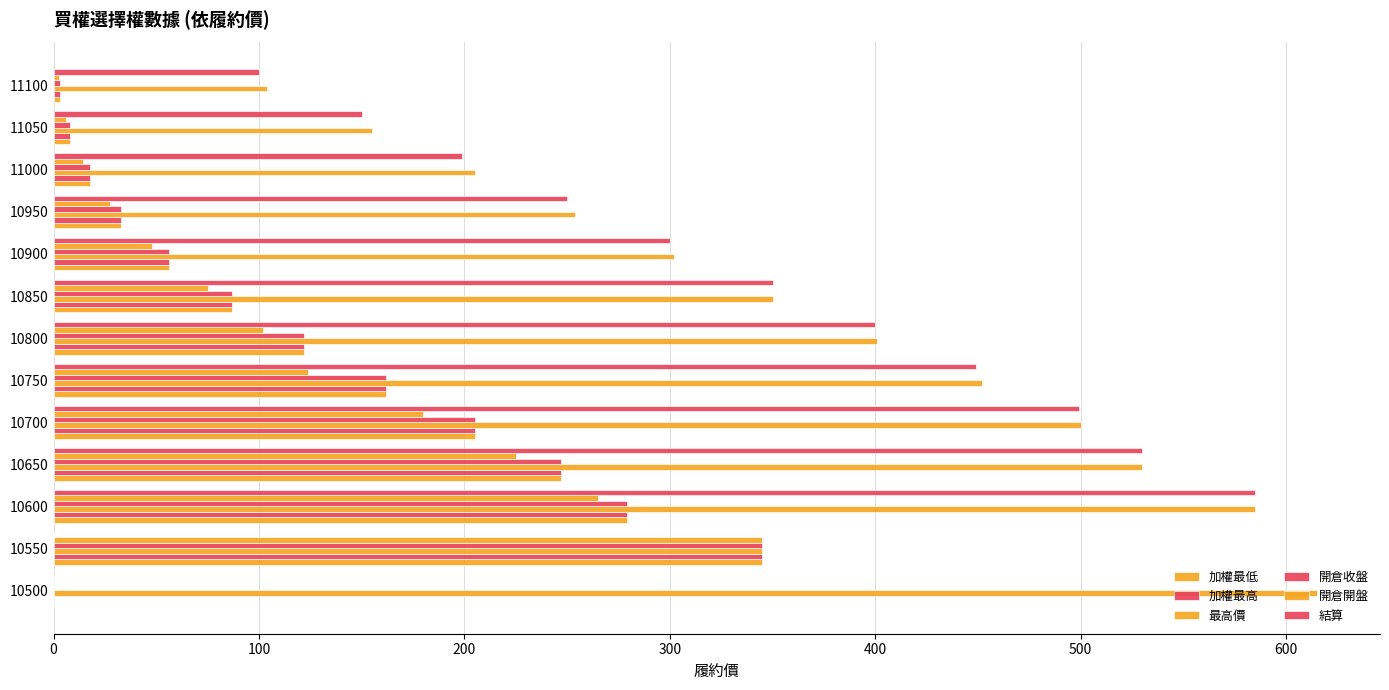

Where does the 加權最低 series first go above 87?

10550